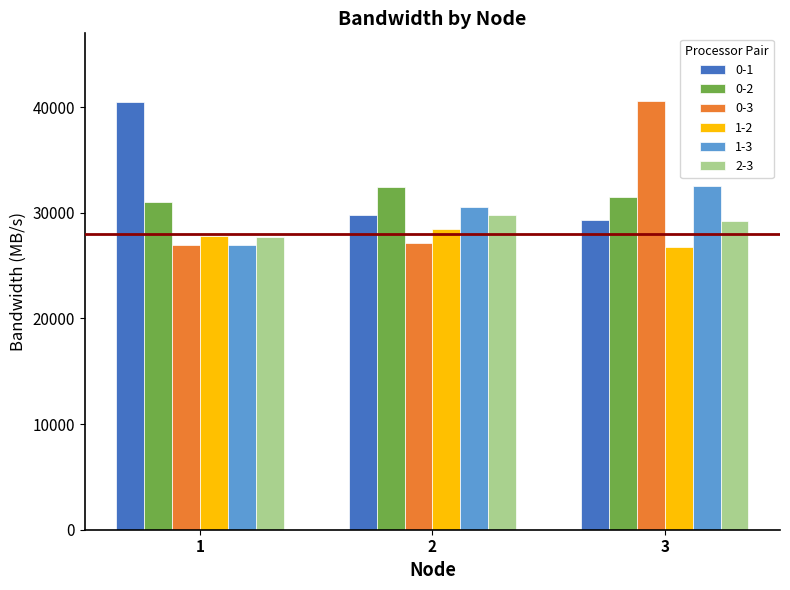

What is the difference between the maximum and second lowest values in the 0-1 series?

10704.5